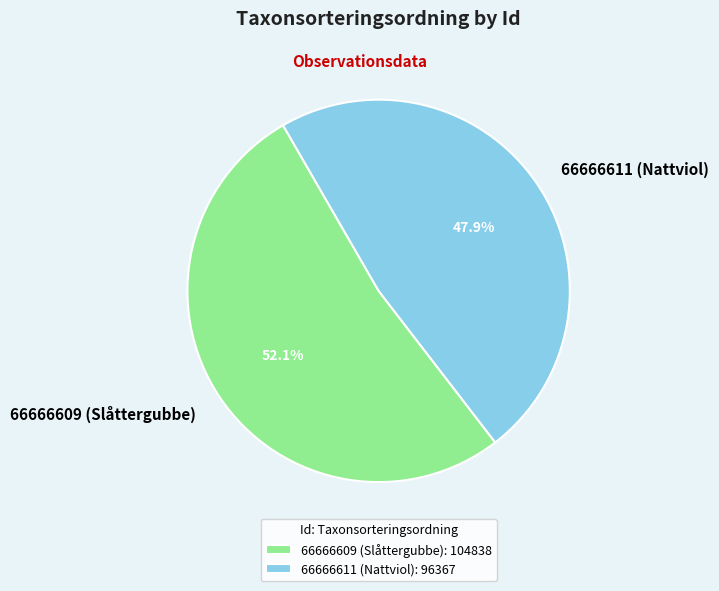

Which slice is the largest?

66666609 (Slåttergubbe)